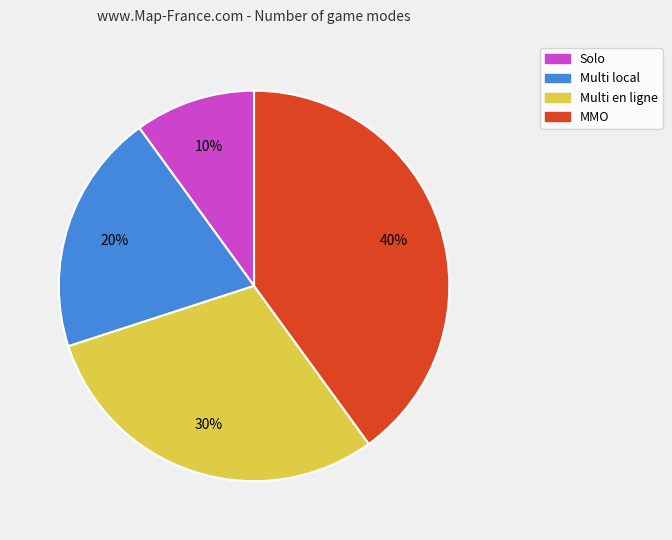

How many segments does this pie chart have?

4